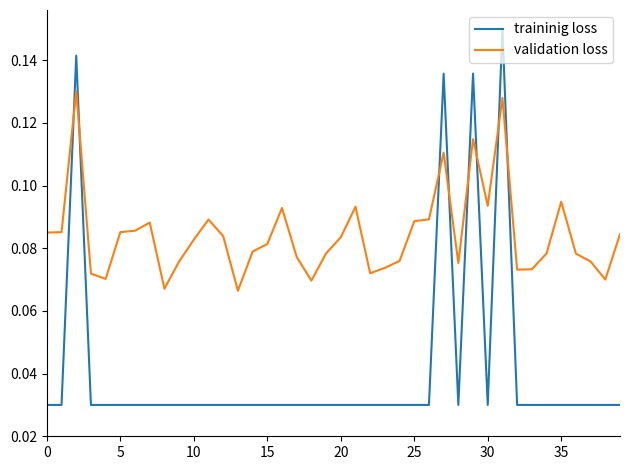

How many lines are shown in the chart?

2